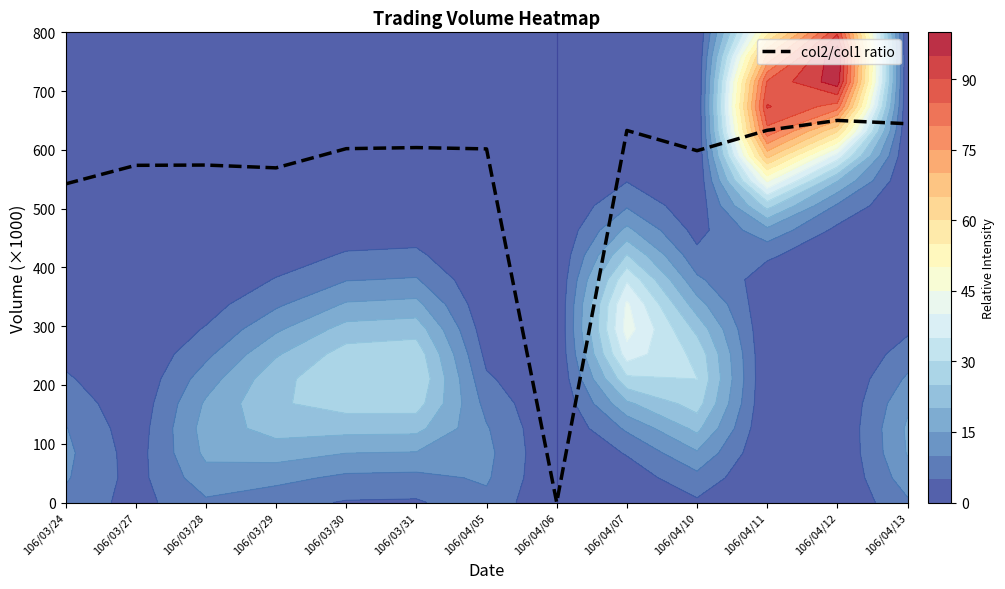

What is the change in value from 106/03/27 to 106/03/31?

+30.2